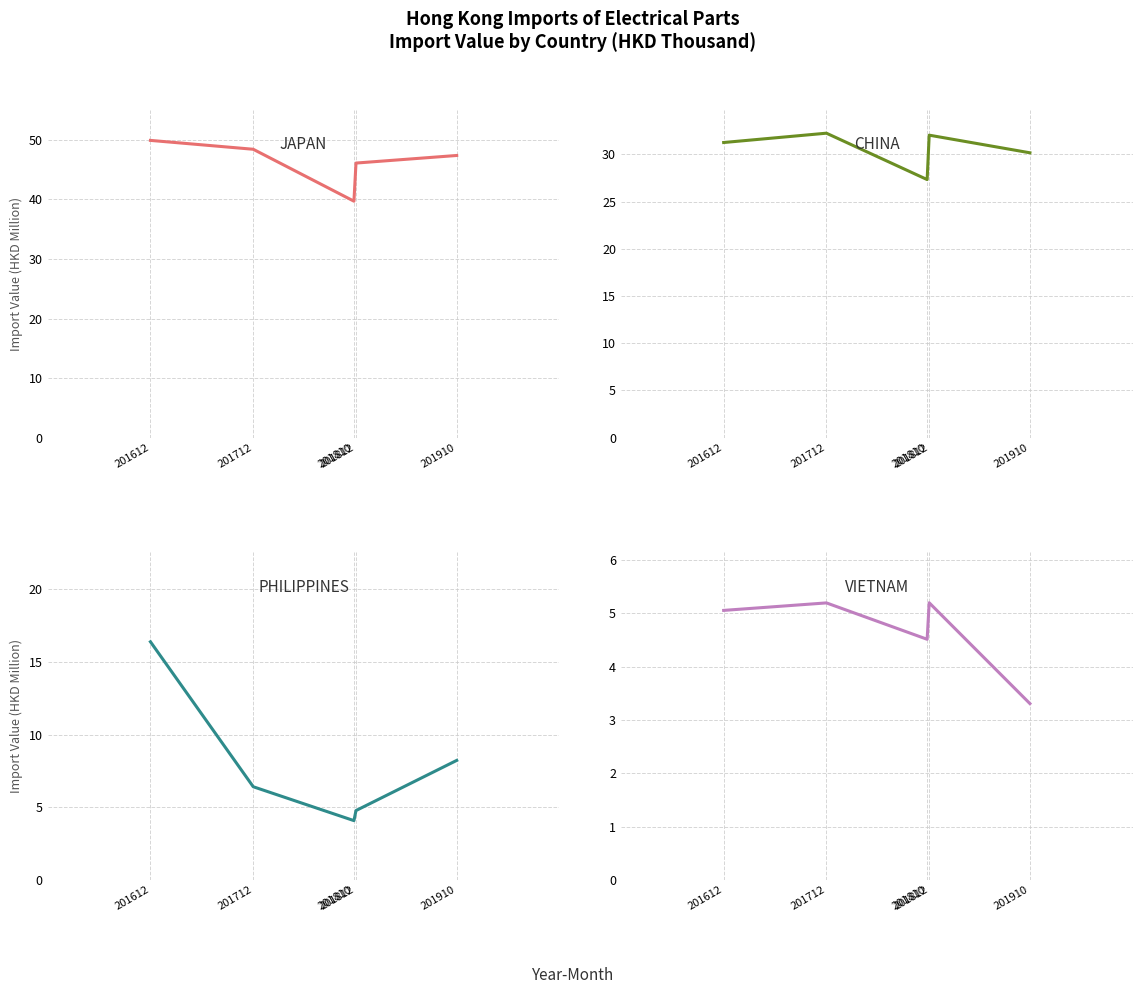

The PHILIPPINES series shows 4.8 at 201812. True or false?

True